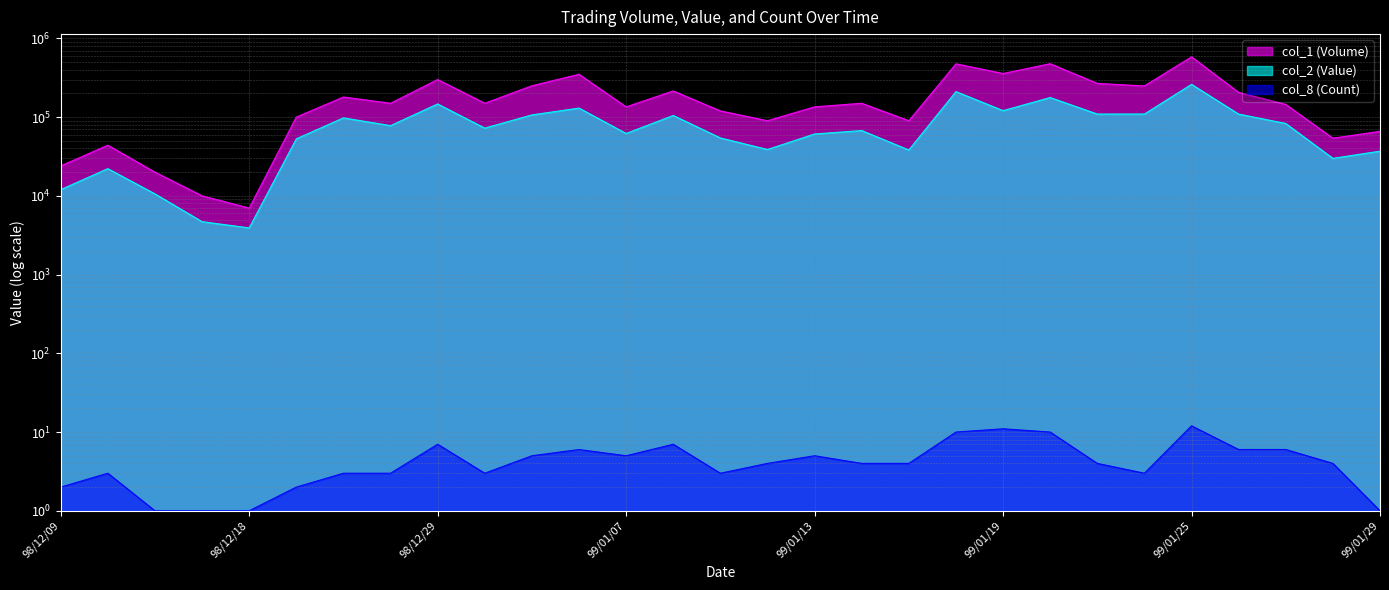

Reading right to left, what are all the values shown in this chart?

col_1 (Volume): 66000	54000	145000	206000	583000	249000	268000	477000	358000	475000	90000	150000	135000	90000	120000	215000	135000	350000	250000	150000	300000	150000	180000	100000	7000	10000	20000	44000	24000
col_2 (Value): 36960	29940	83050	109270	260790	109560	109380	177260	120880	211000	38250	67500	61100	38800	54400	104950	62000	130300	106650	72500	147000	78000	97800	53000	3920	4700	10600	22160	12000
col_8 (Count): 1	4	6	6	12	3	4	10	11	10	4	4	5	4	3	7	5	6	5	3	7	3	3	2	1	1	1	3	2